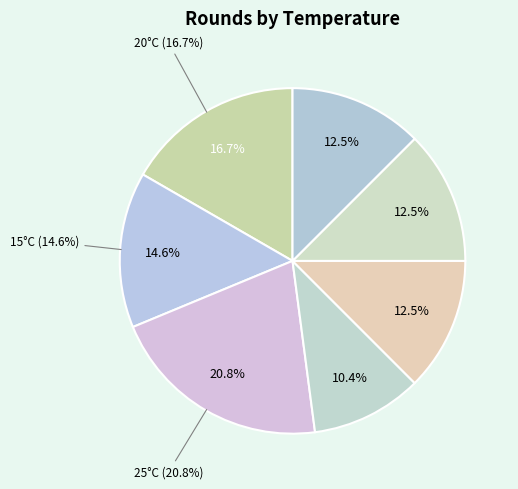

How much of the chart is everything except 35?

89.6%